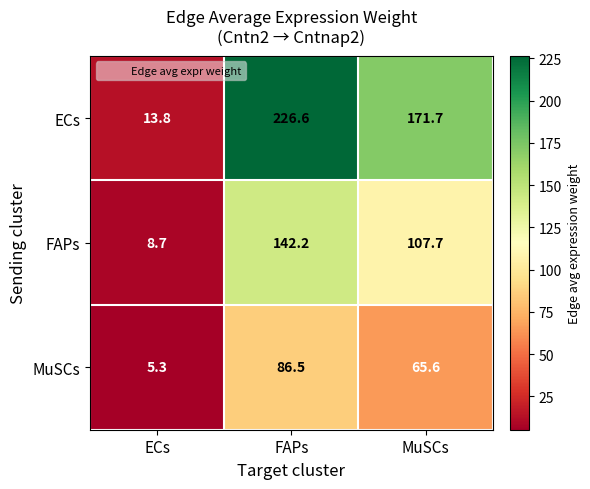

What is the minimum value shown in the chart?

5.3